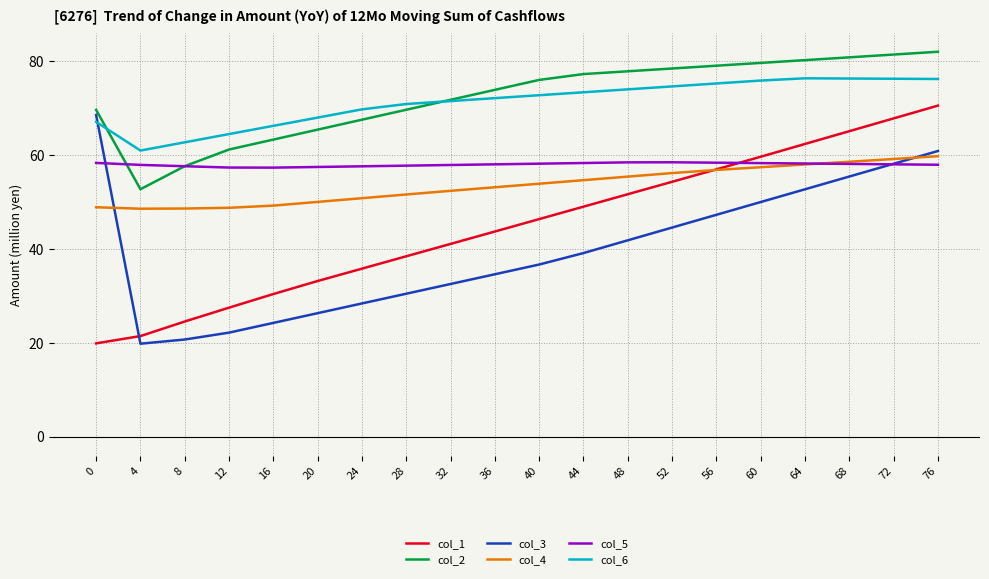

Is it true that col_3 equals 20.7 at 8?

True